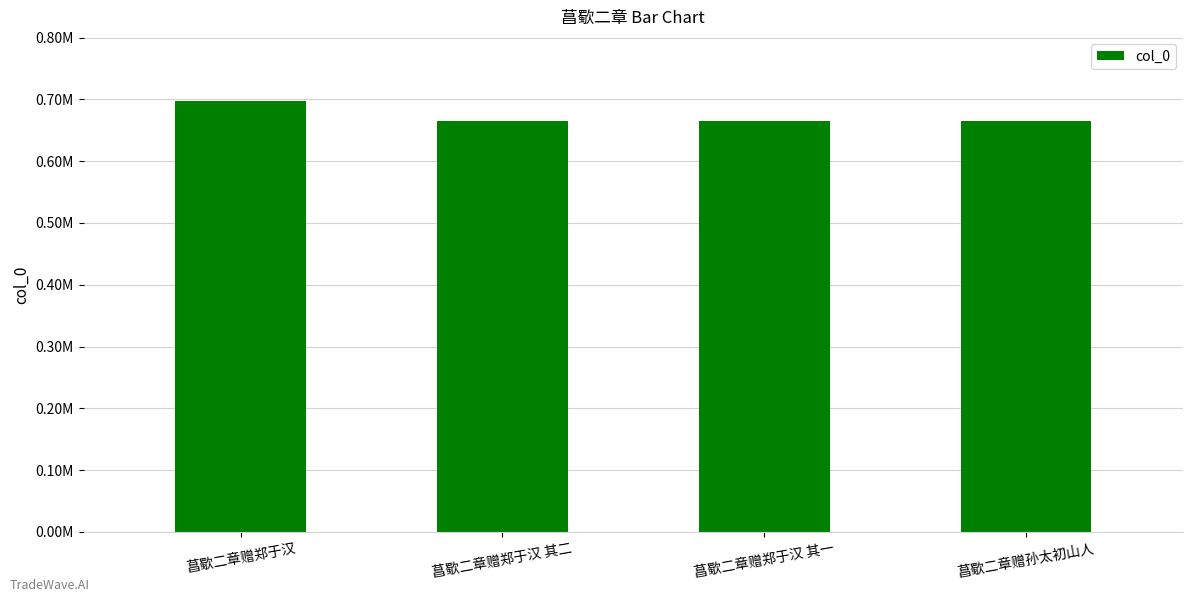

List the labels in order of value, smallest first.

菖歜二章赠孙太初山人, 菖歜二章赠郑于汉 其一, 菖歜二章赠郑于汉 其二, 菖歜二章赠郑于汉